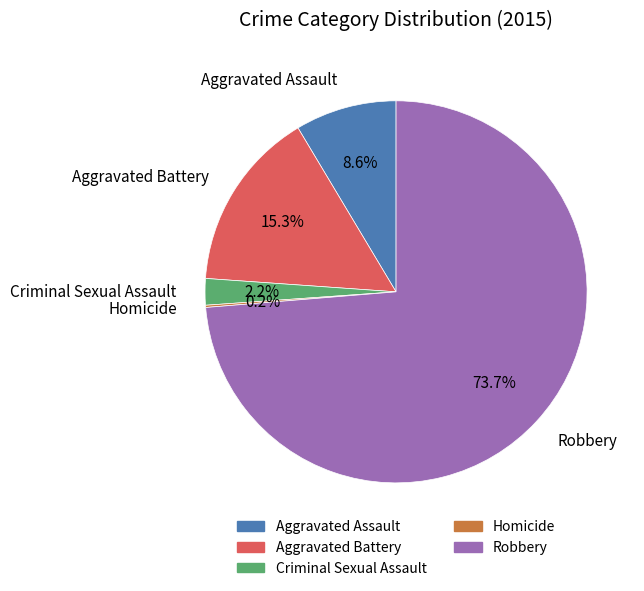

Approximately how many times larger is the value at Robbery compared to Aggravated Battery?

4.8